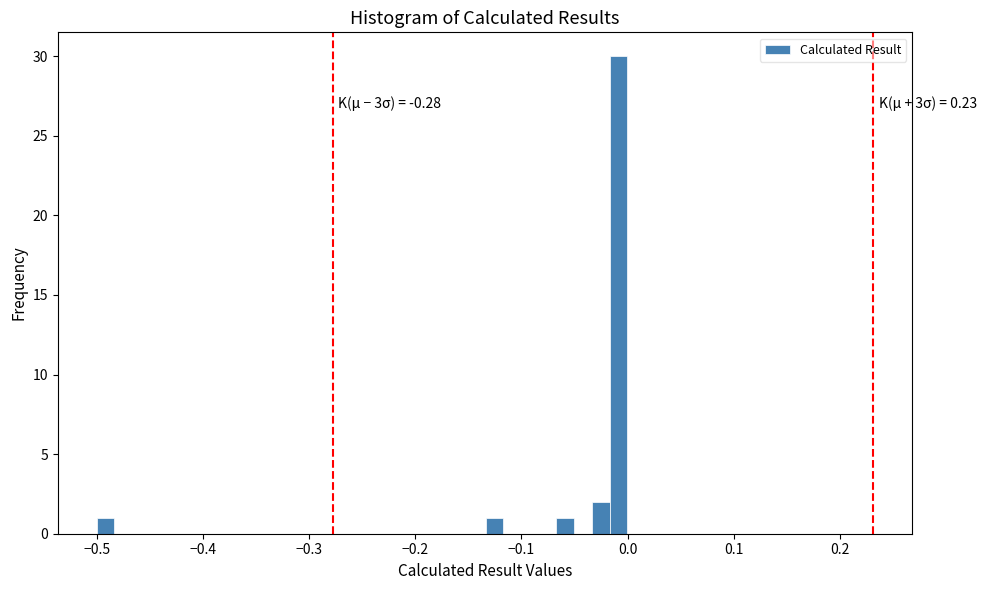

Read against the x-axis, roughly where is the centre of the tallest bar?

-0.01